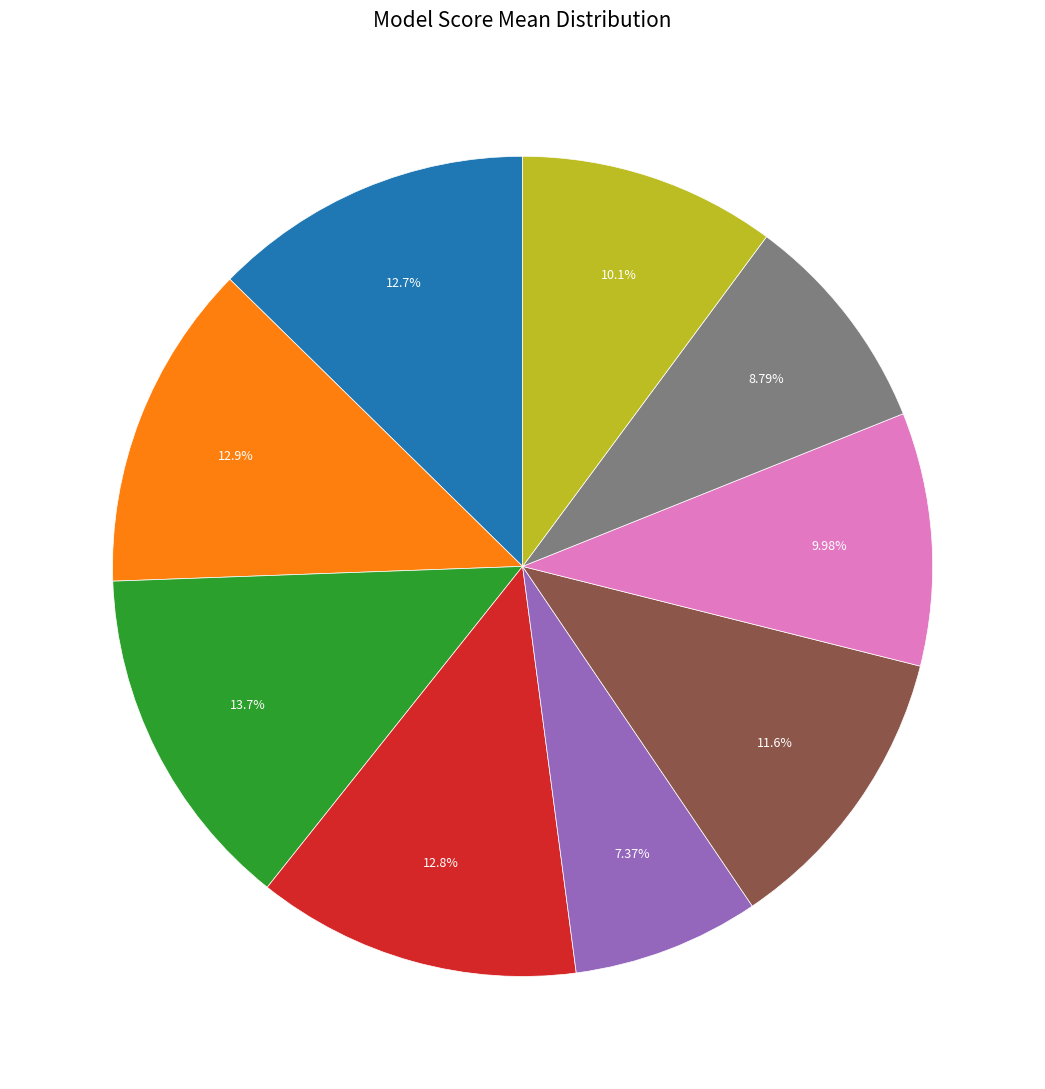

Is there a majority slice in this chart?

No